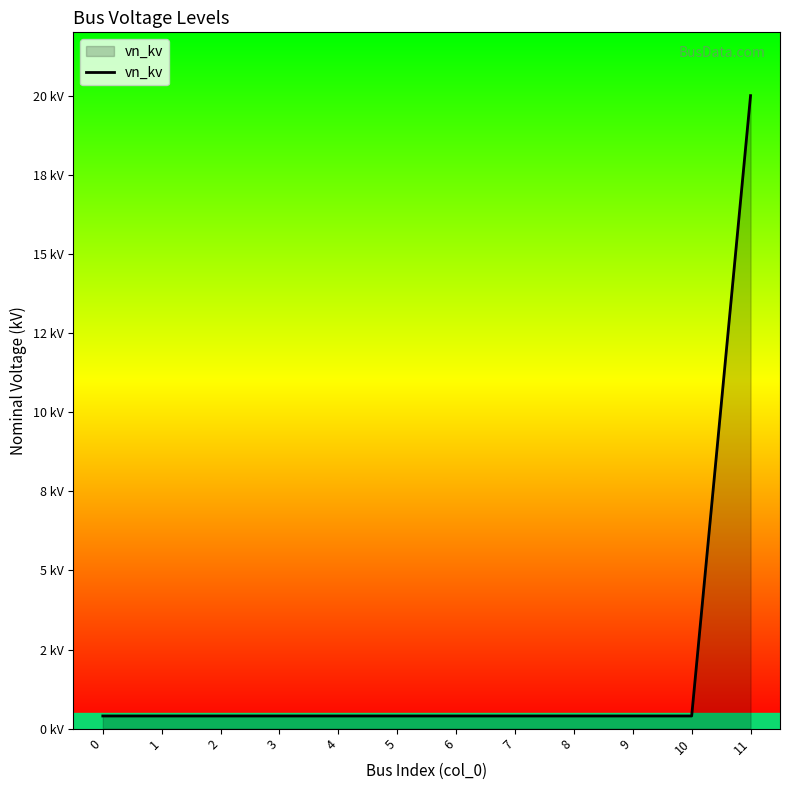

True or false: the data has more than 0 interior local peaks.

False